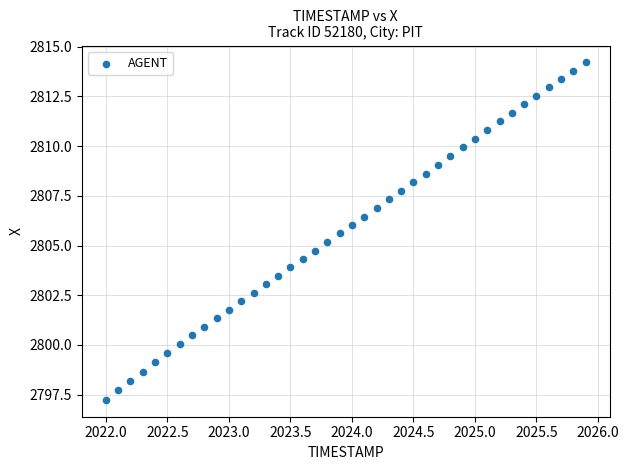

What is the range of X values (max minus min)?

3.9